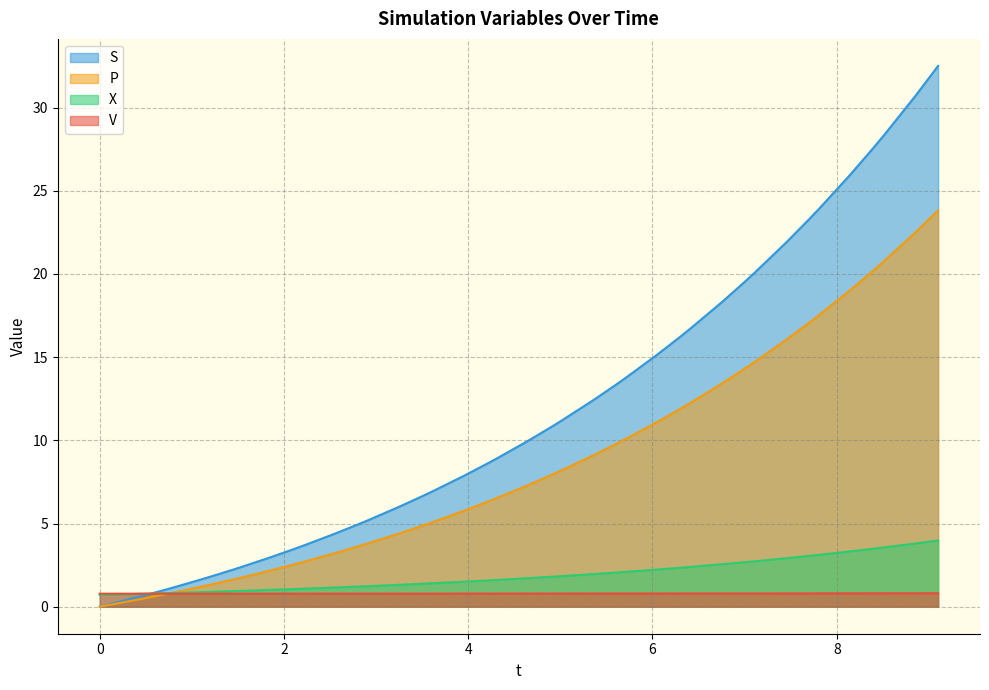

List the series in order of their peak value, lowest first.

V, X, P, S